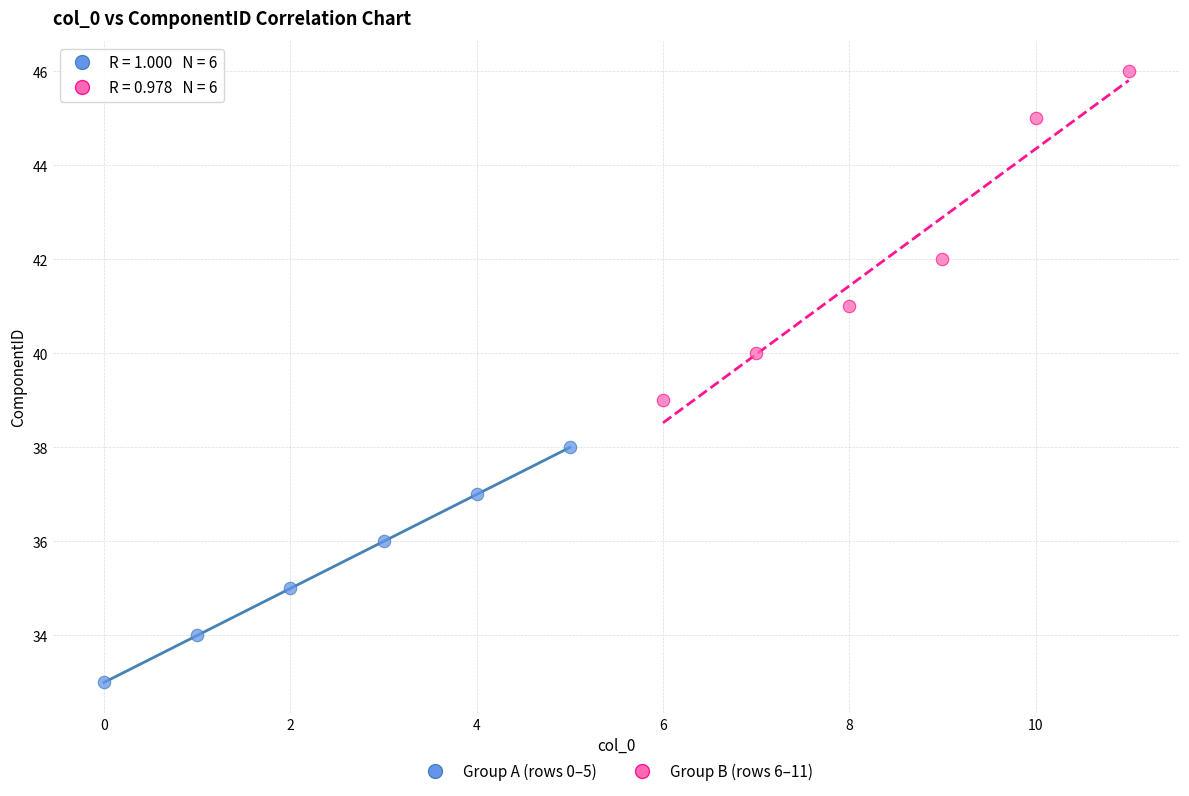

Which series reaches the maximum Y coordinate?

Group B (rows 6–11)